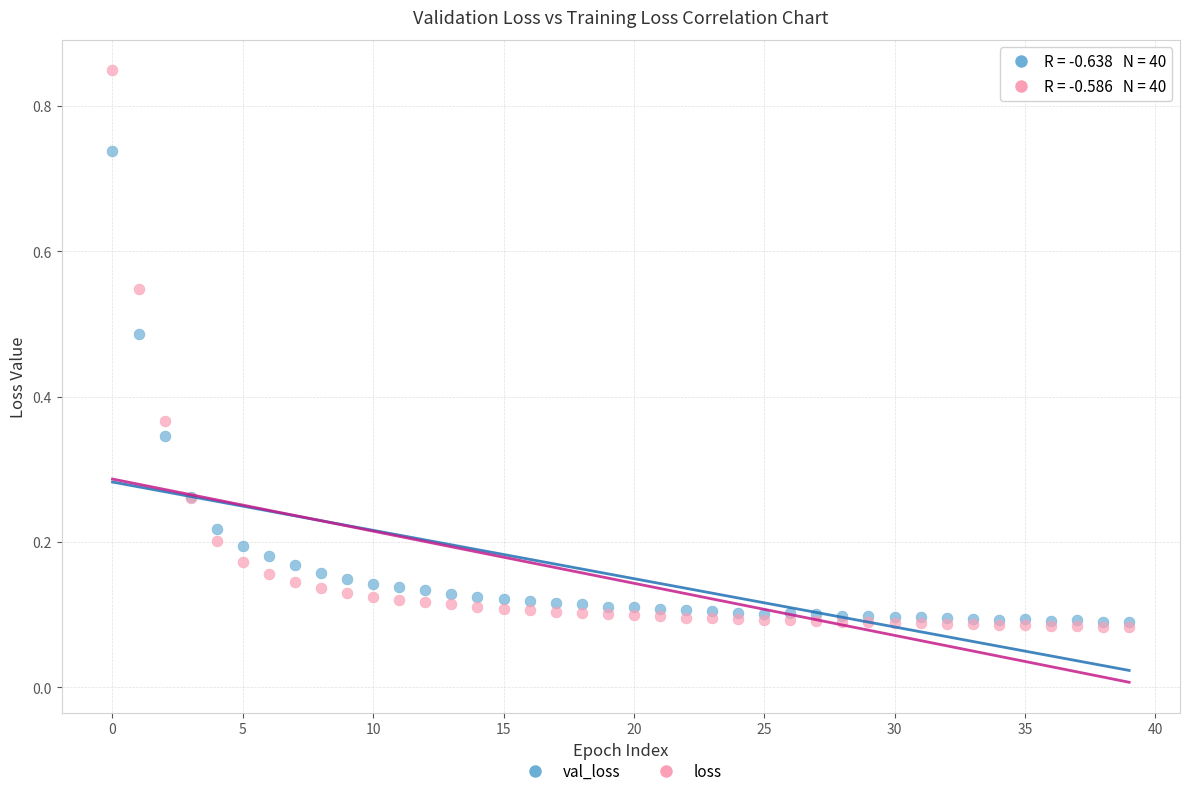

Which series reaches the maximum Y coordinate?

loss